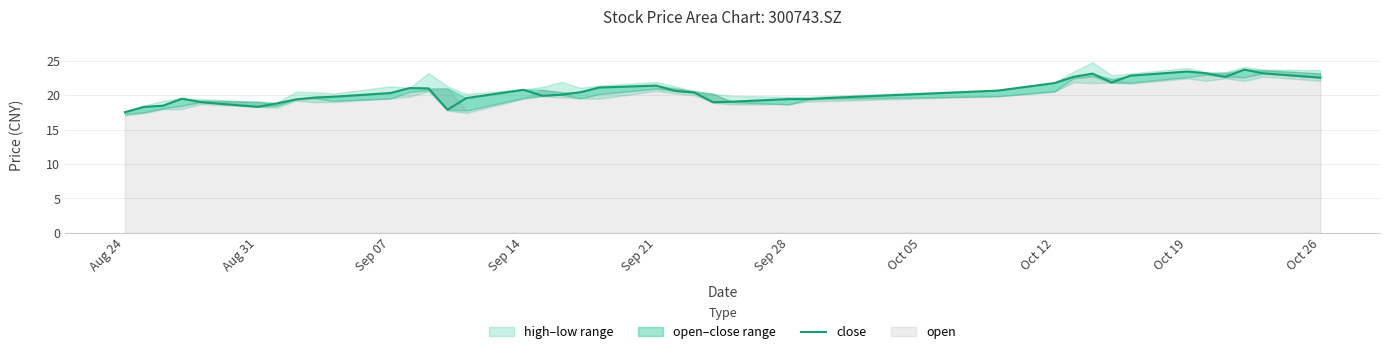

What is the label of the 40th point from the right?

Aug 24